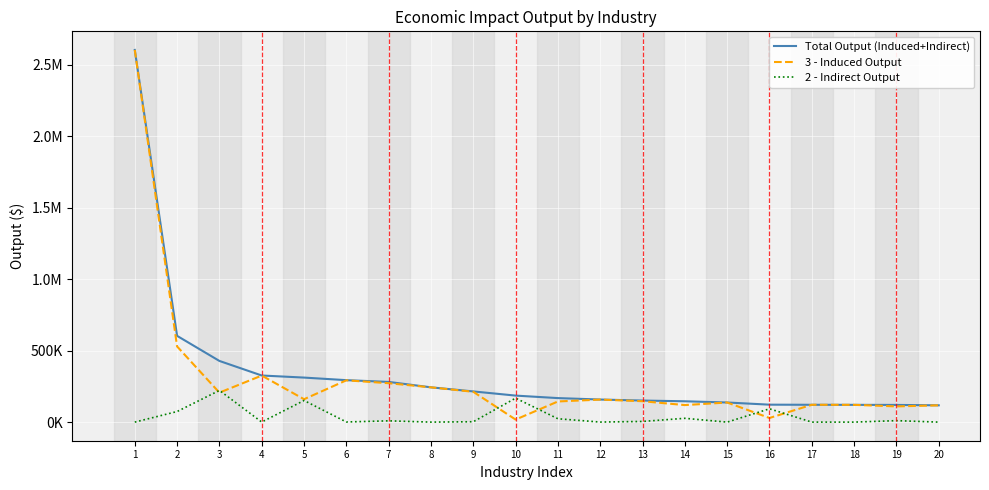

What is the total value across all series at 8?

486306.5